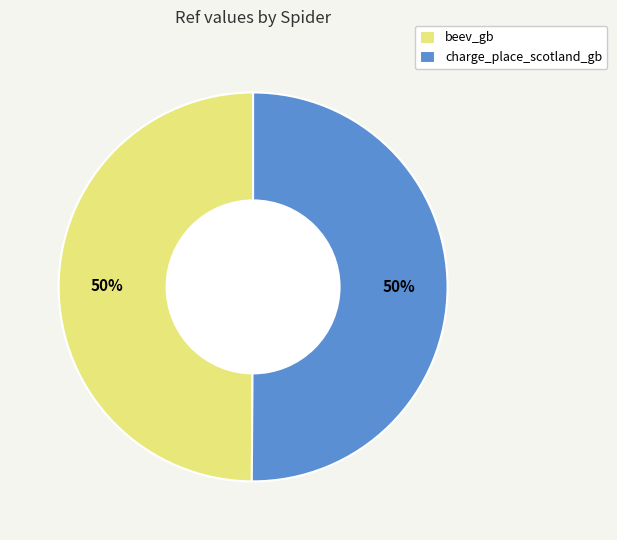

How many slices are in this pie chart?

2